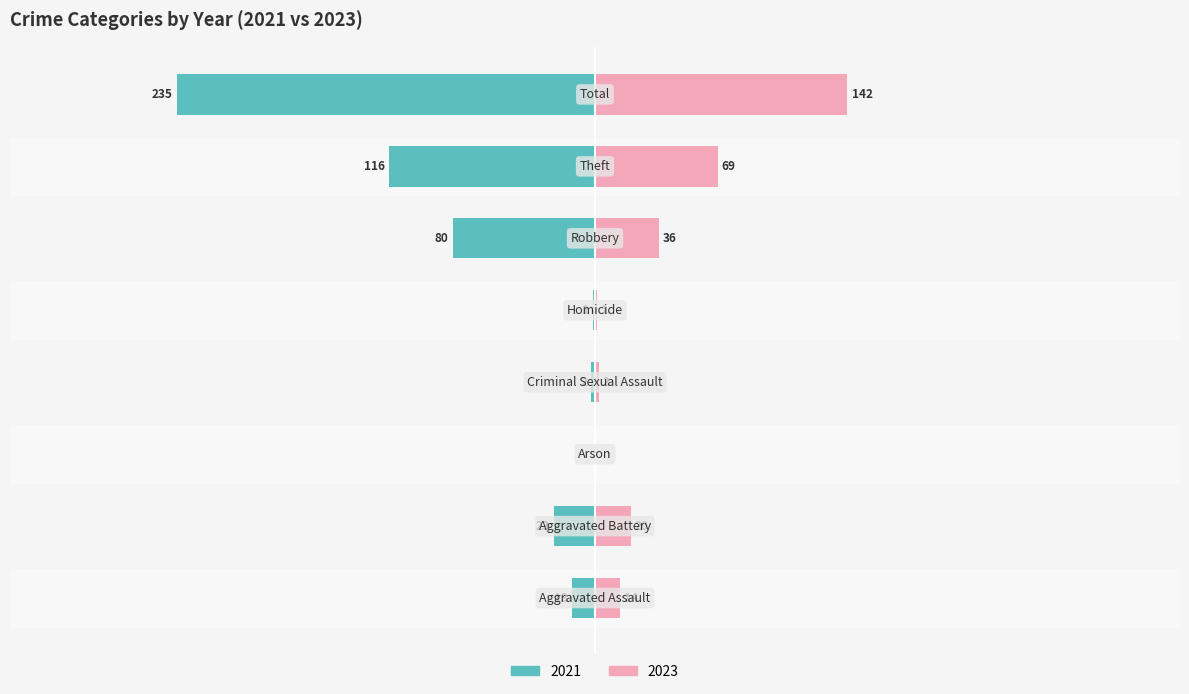

At which category is the sum across all series the highest?

Total